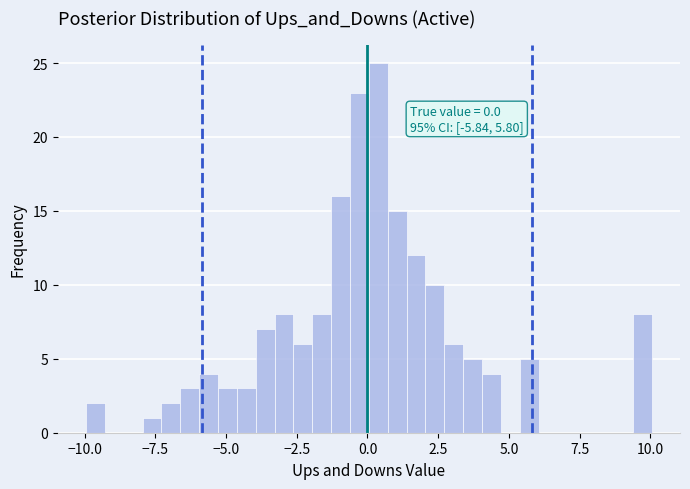

Around what value on the x-axis is the tallest bar? Give the approximate position of its centre, as read against the axis.

0.5